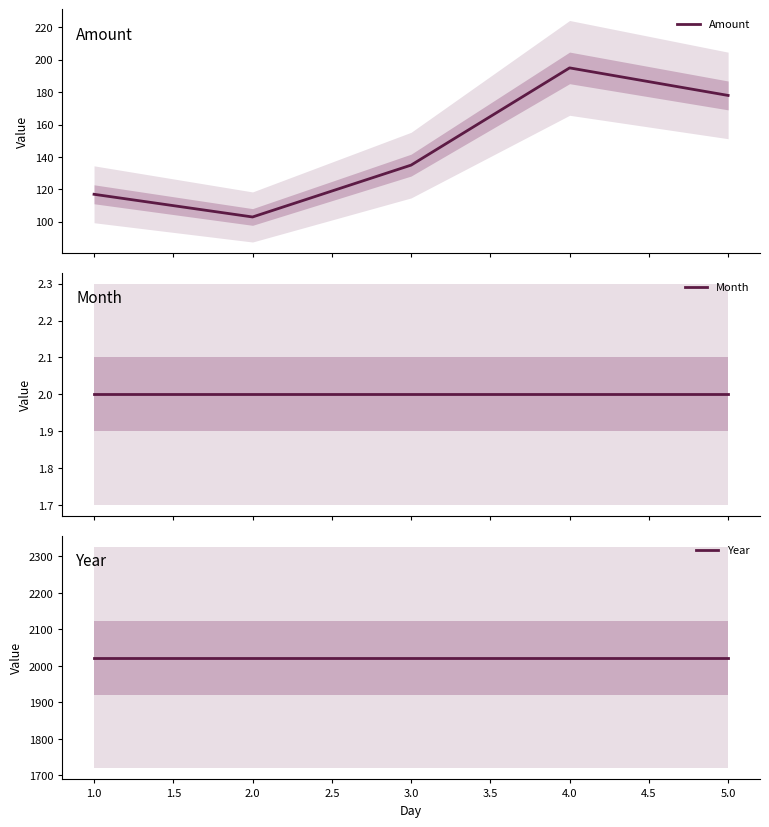

Reading left to right, transcribe all the data shown in this chart.

Amount: 117	103	135	195	178
Month: 2	2	2	2	2
Year: 2023	2023	2023	2023	2023